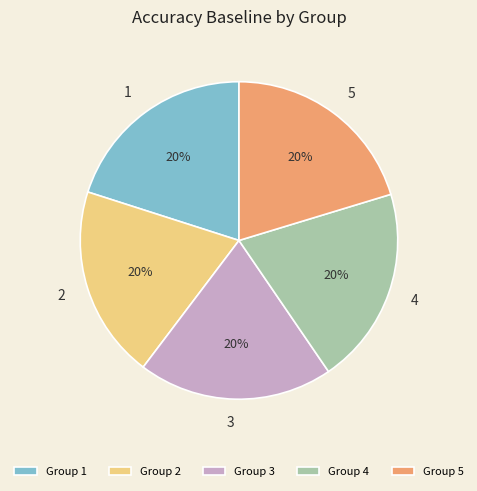

The Group 2 slice represents 20% of the pie. True or false?

True